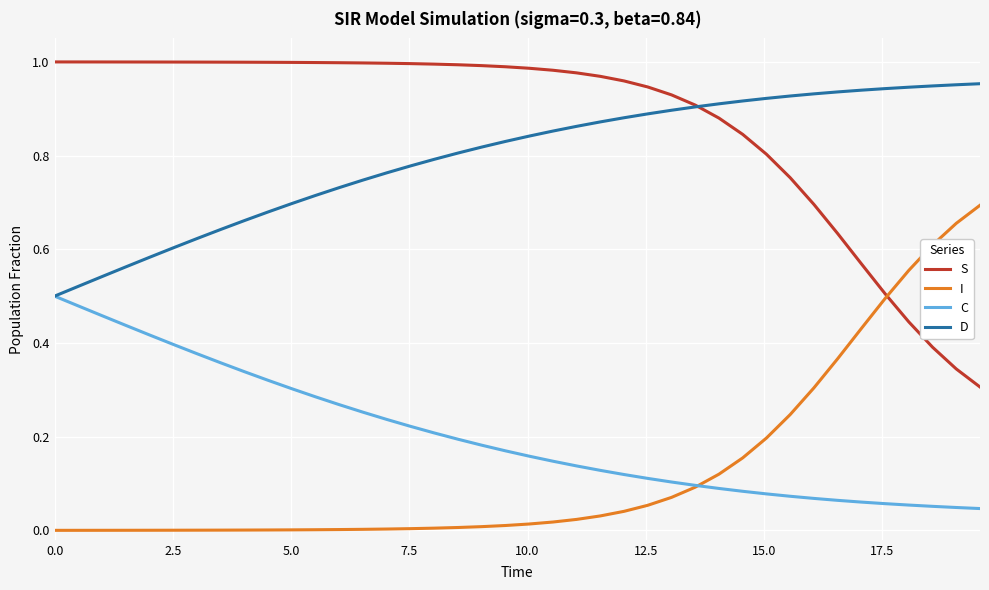

Which series has the largest total across all categories?

S